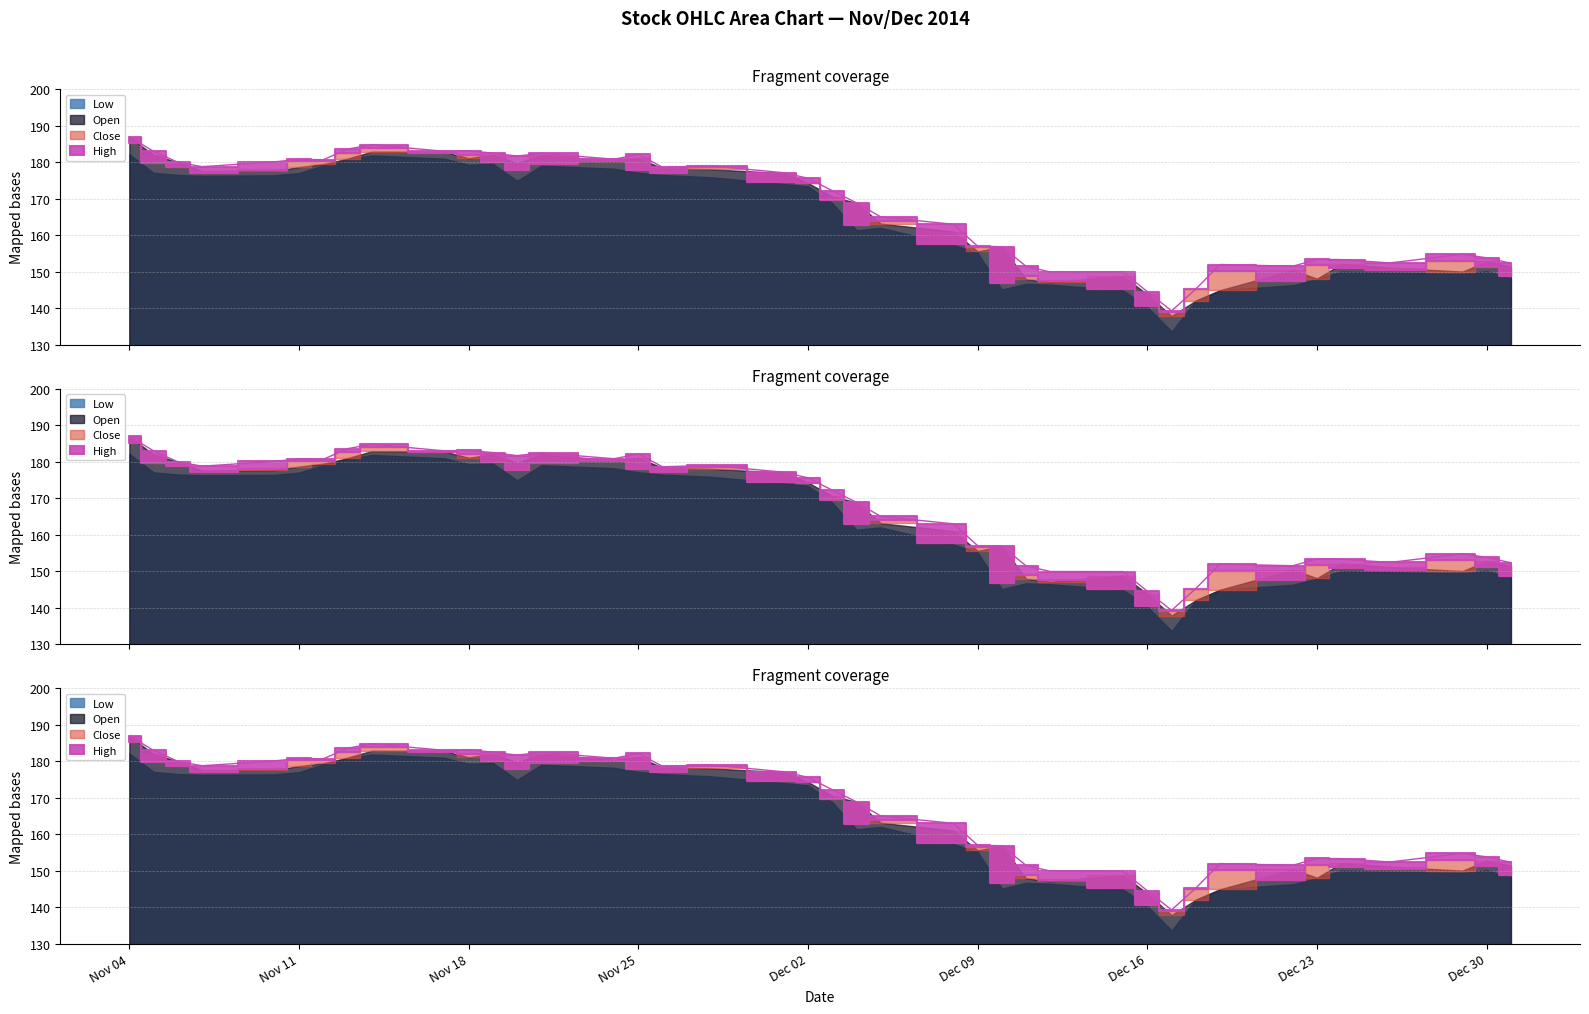

What is the average value of the Low series?

163.7